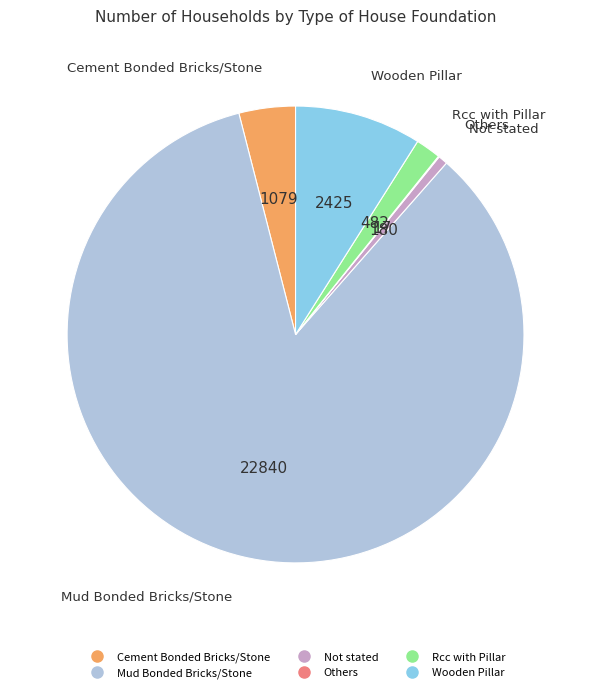

Approximately how many times larger is the value at Wooden Pillar compared to Cement Bonded Bricks/Stone?

2.2